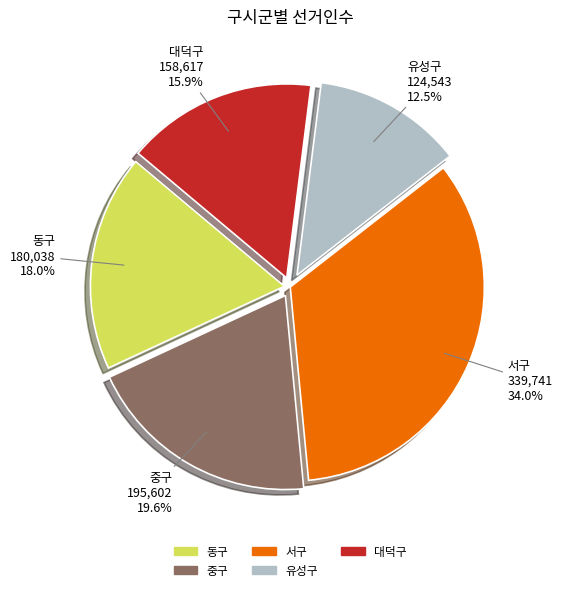

To the nearest percent, what is the average slice percentage?

20%